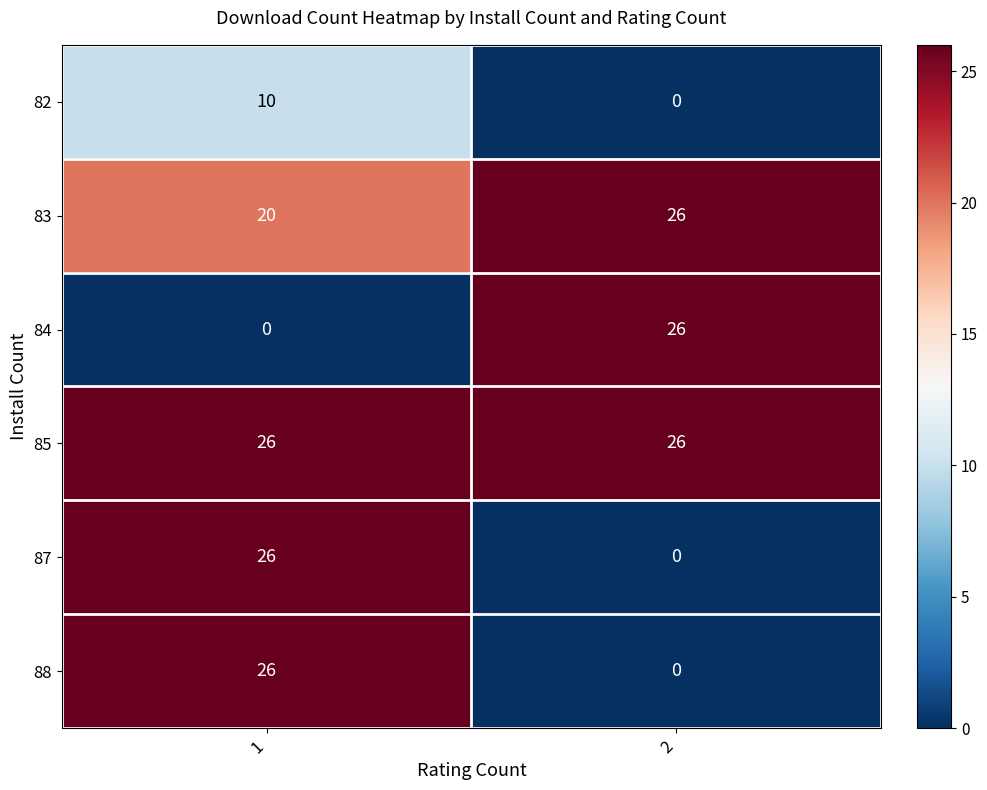

Which series has the largest total across all categories?

85